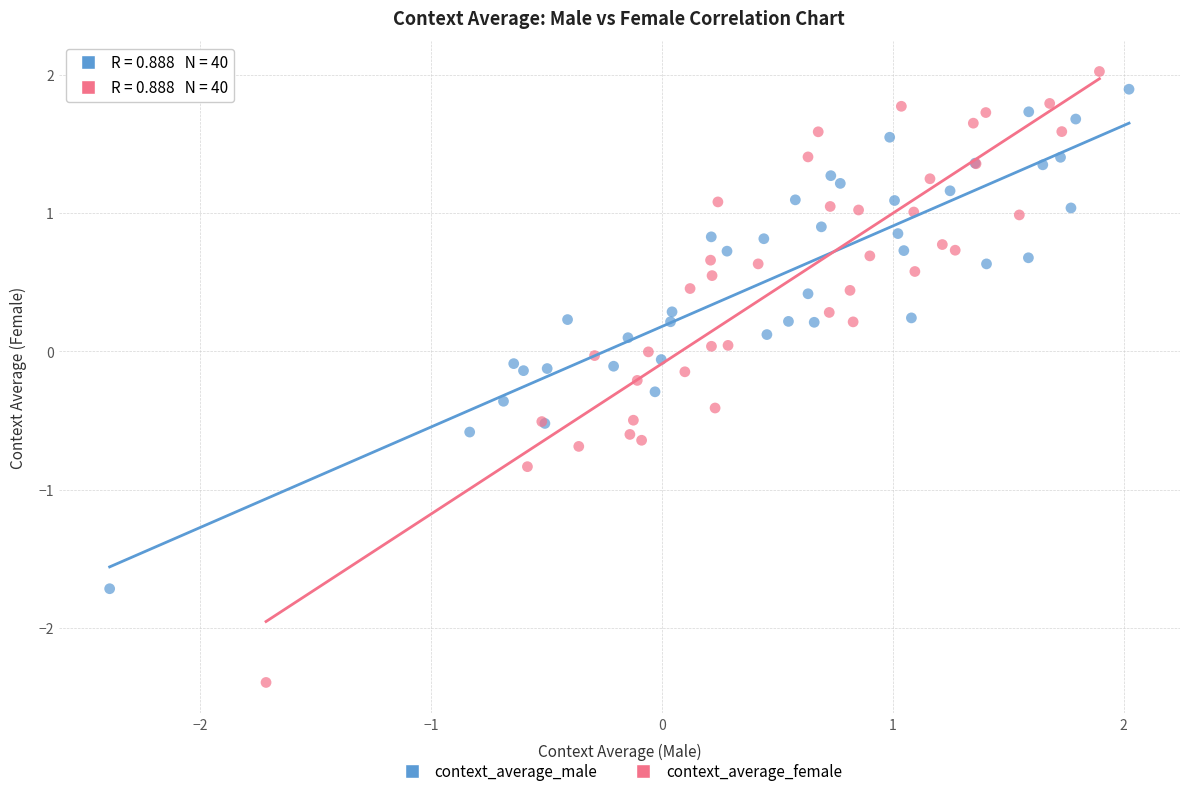

What are all the series names shown in the legend?

context_average_male, context_average_female